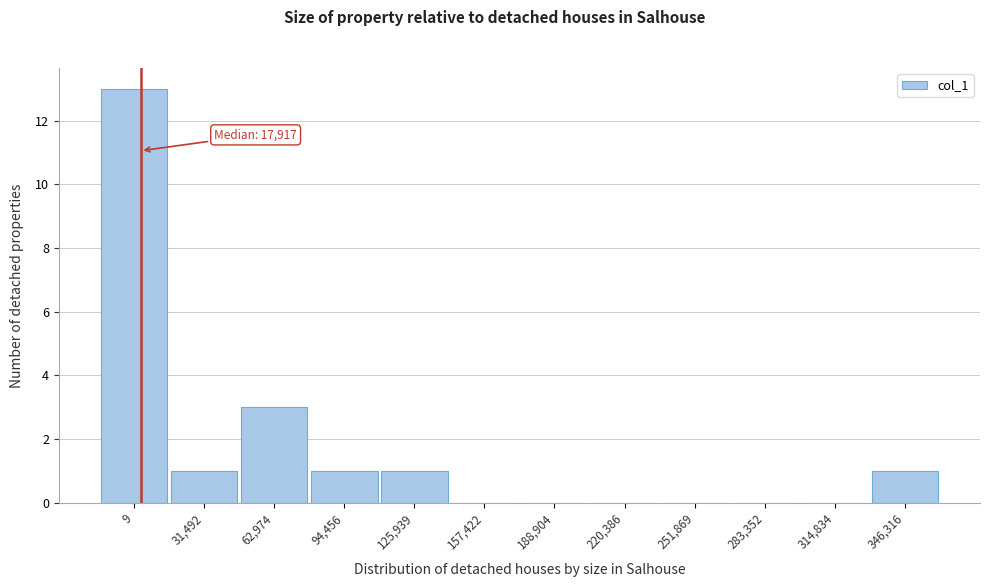

Reading left to right, extract all data points from this chart.

9=13	31,492=1	62,974=3	94,456=1	125,939=1	157,422=0	188,904=0	220,386=0	251,869=0	283,352=0	314,834=0	346,316=1